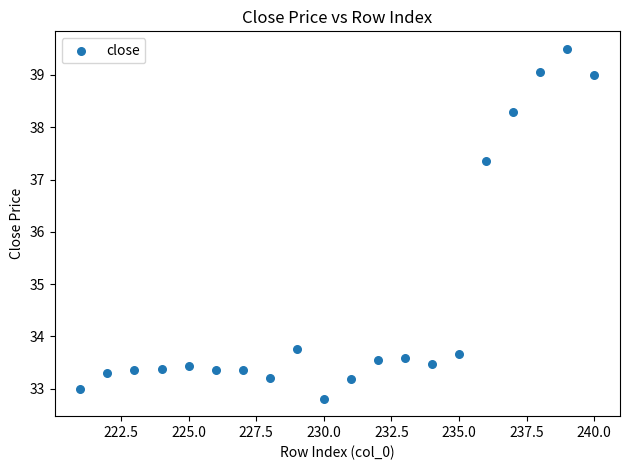

What Y value in the scatter plot is closest to 36?

37.4